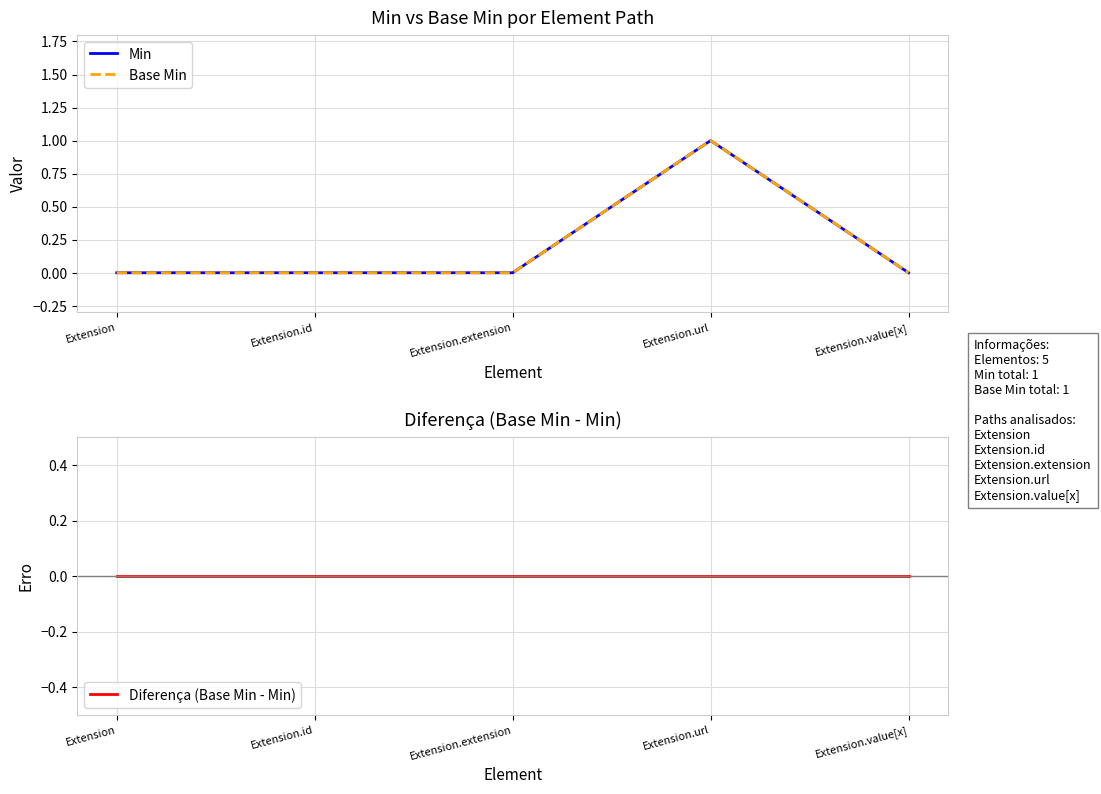

True or false: Min has more than 0 points higher than both neighbors.

True